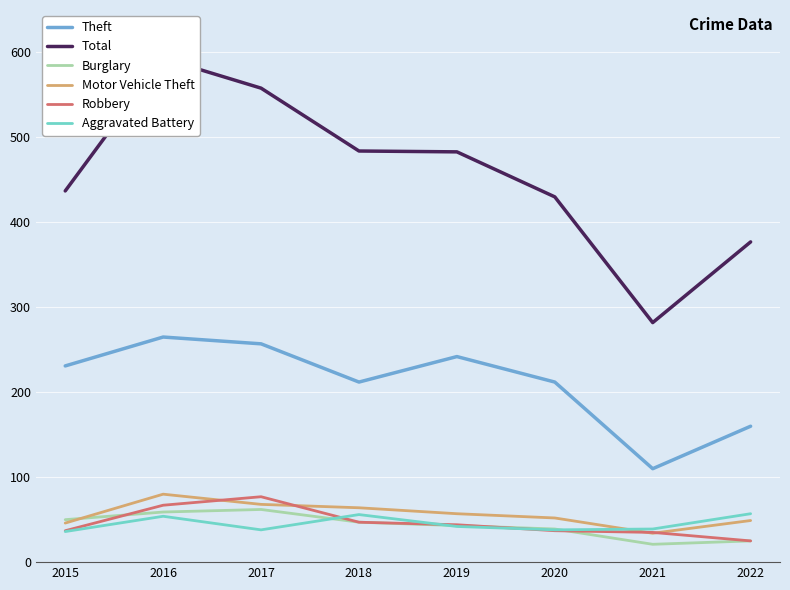

At which category is the sum across all series the highest?

2016